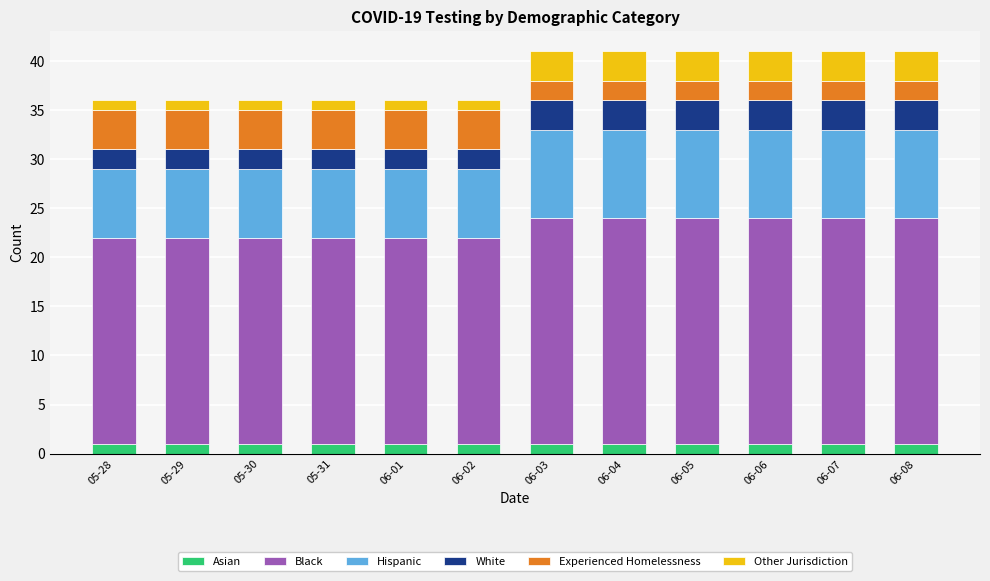

What is the value of the Asian bar at the 9th from the left?

1